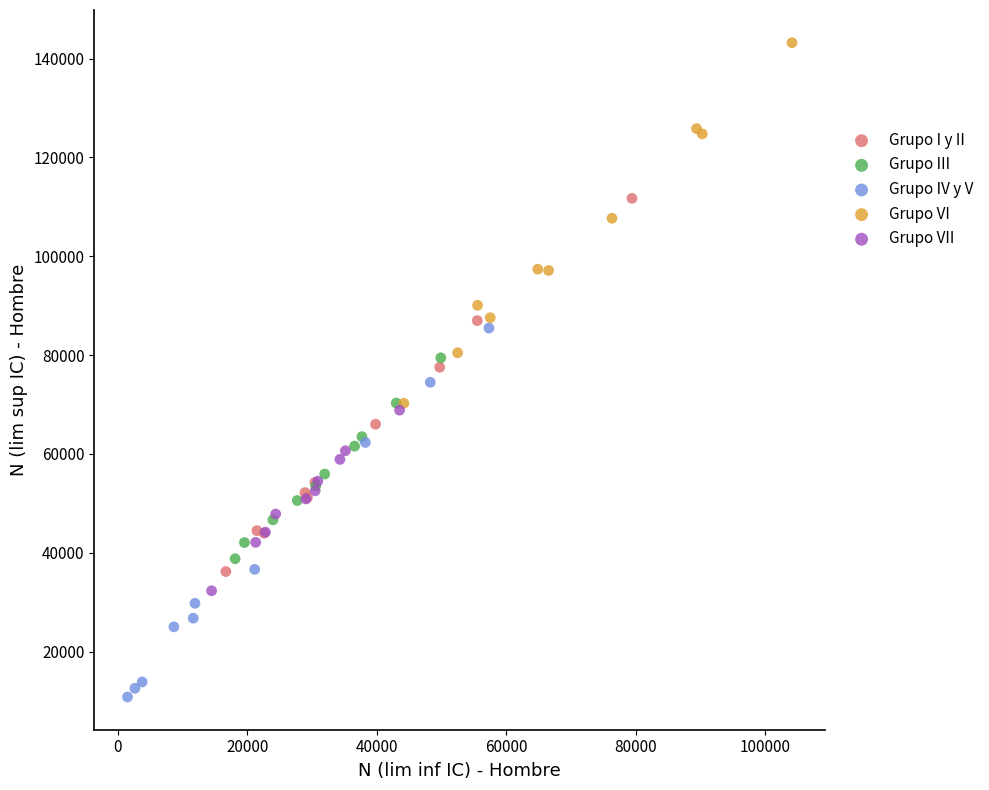

Which series contains the highest Y value?

Grupo VI